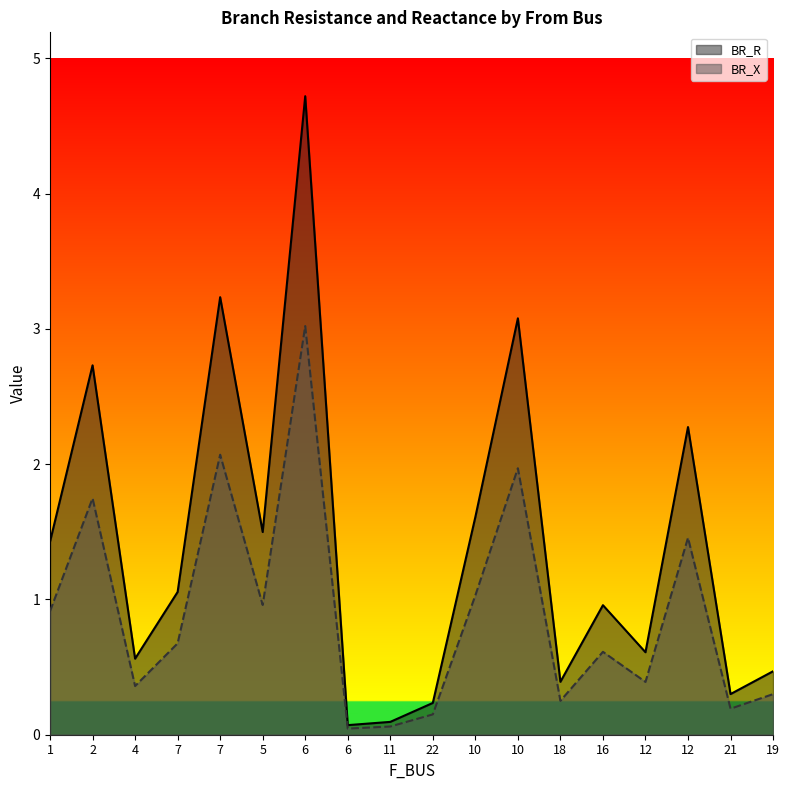

Which series changed the most between 4 and 18?

BR_R